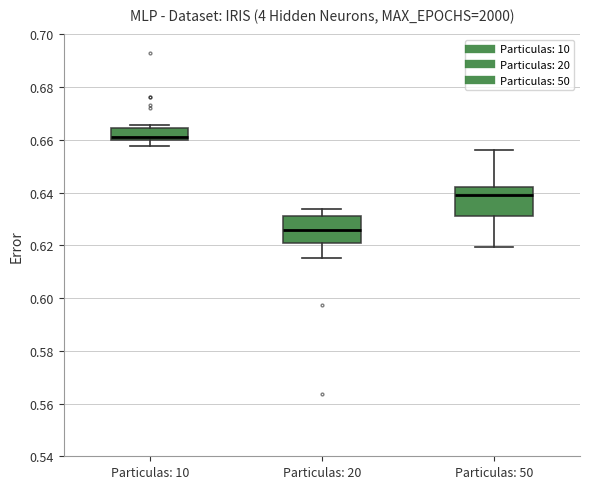

Reading left to right, transcribe this box plot: for each box, give where its median line is, the range the box spans, and where its two whiskers end, as read against the y-axis. The values are not printed on the chart, so give them approximately, as read against the axis.

Particulas: 10: median 0.660 (just above the box's lower edge), box 0.660 to 0.664, whiskers 0.658 to 0.666
Particulas: 20: median 0.626, box 0.622 to 0.632, whiskers 0.616 to 0.634
Particulas: 50: median 0.640, box 0.632 to 0.642, whiskers 0.620 to 0.656